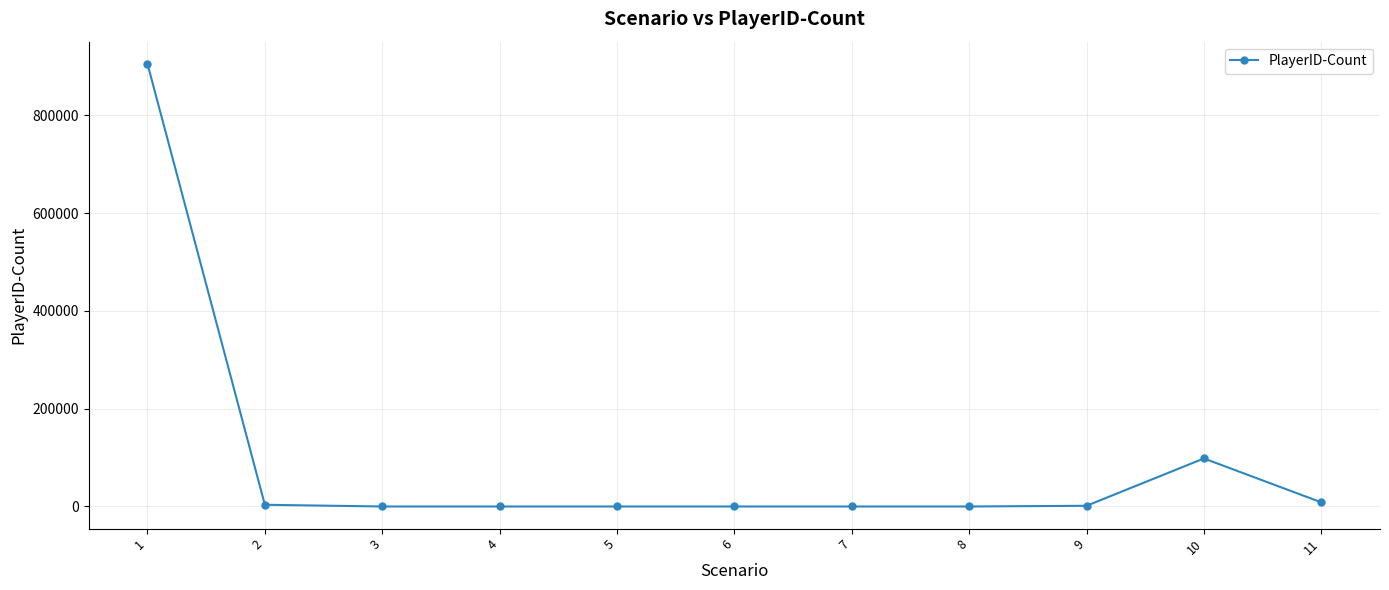

What is the sum of the values at 9 and 11?

9921